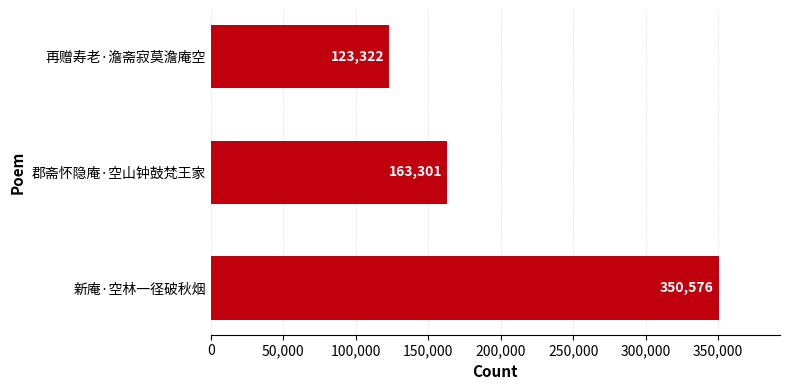

What value does the data have at 新庵·空林一径破秋烟?

350576